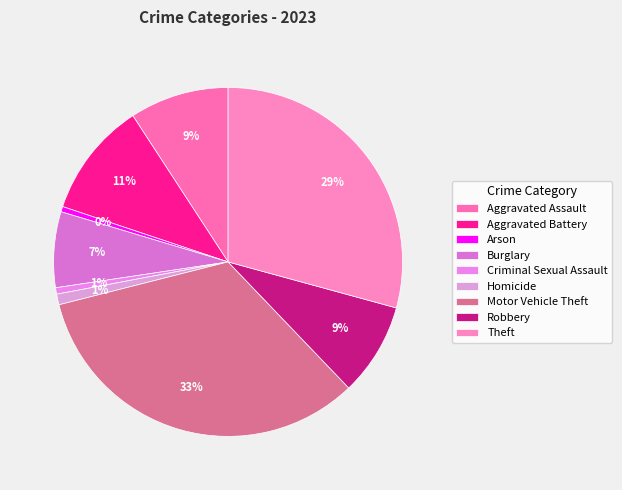

How many segments does this pie chart have?

9